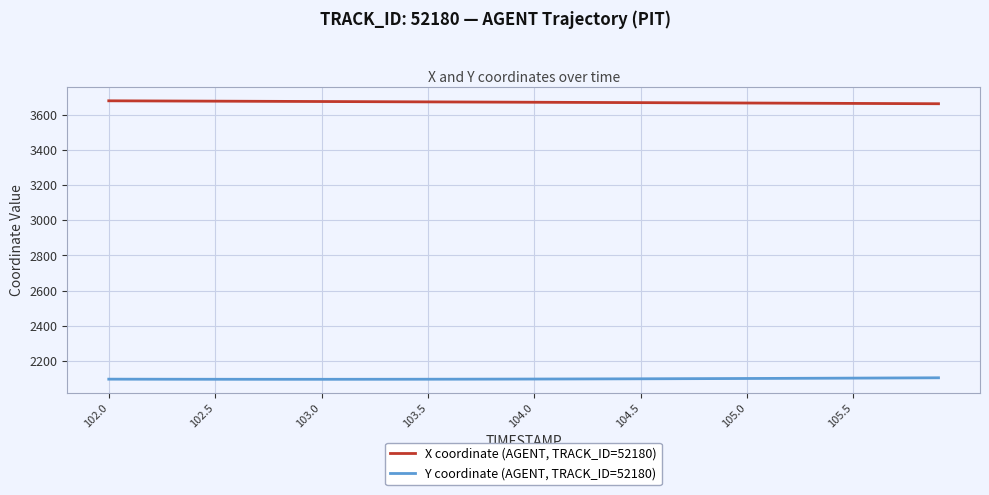

What is the maximum value for Y coordinate (AGENT, TRACK_ID=52180)?

2103.4